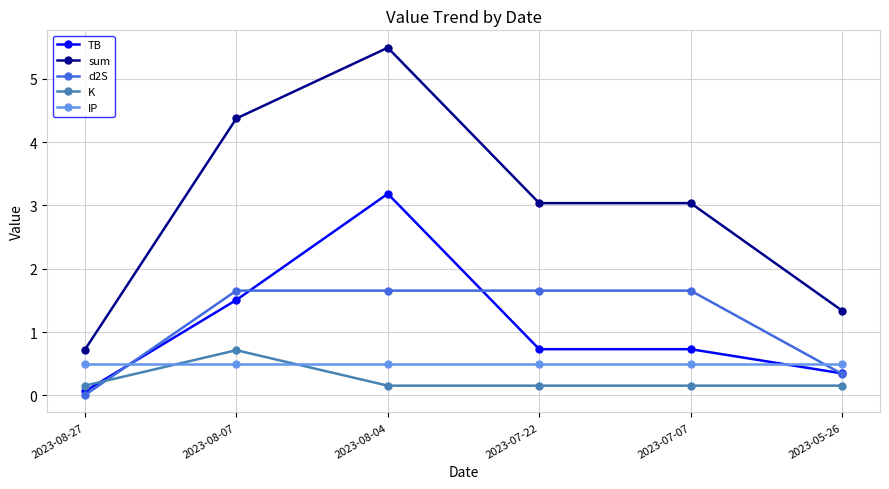

What is the value of the sum point at the 2nd from the left?

4.4